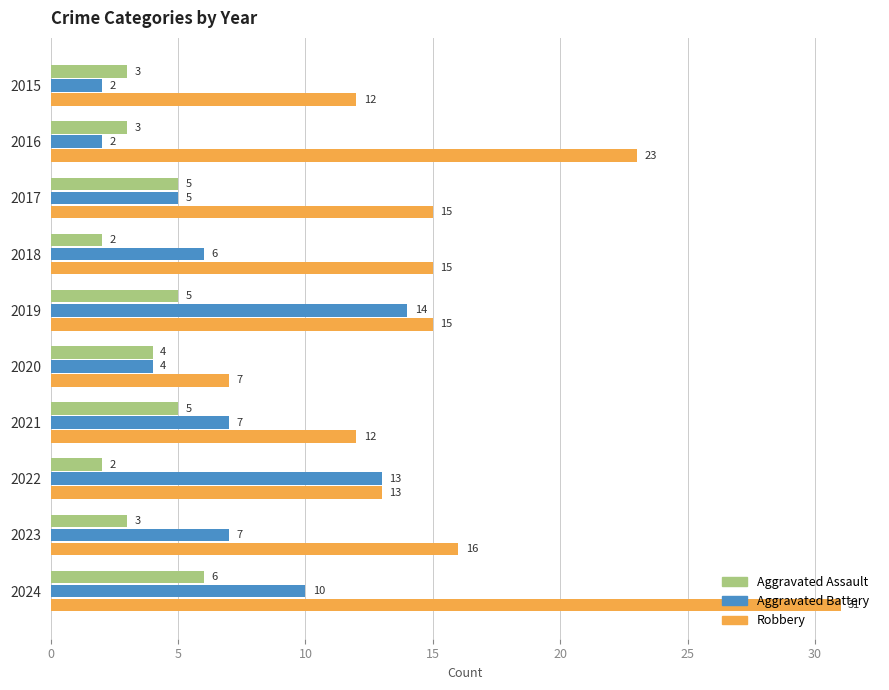

Rank the series by their maximum value, from lowest to highest.

Aggravated Assault, Aggravated Battery, Robbery